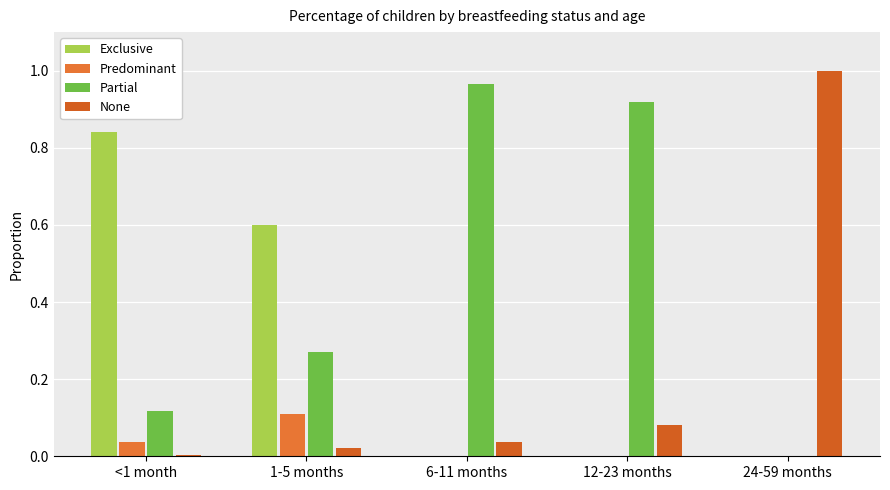

How many groups of bars are there?

5